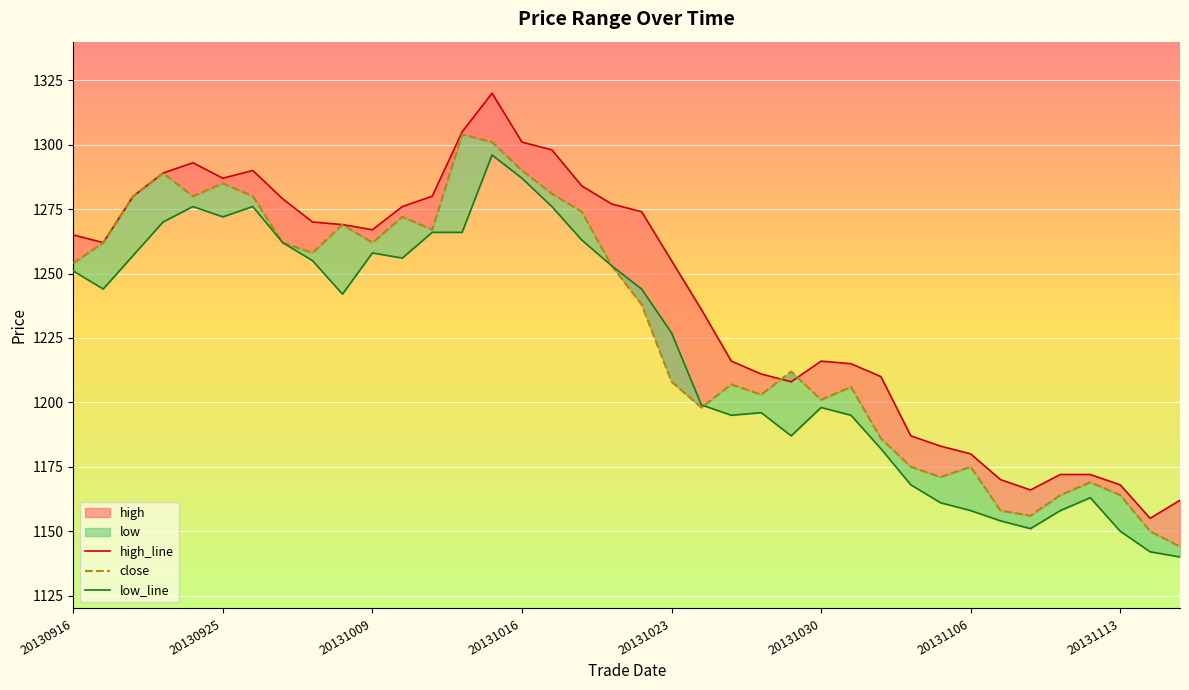

True or false: close and low_line cross at least once.

True